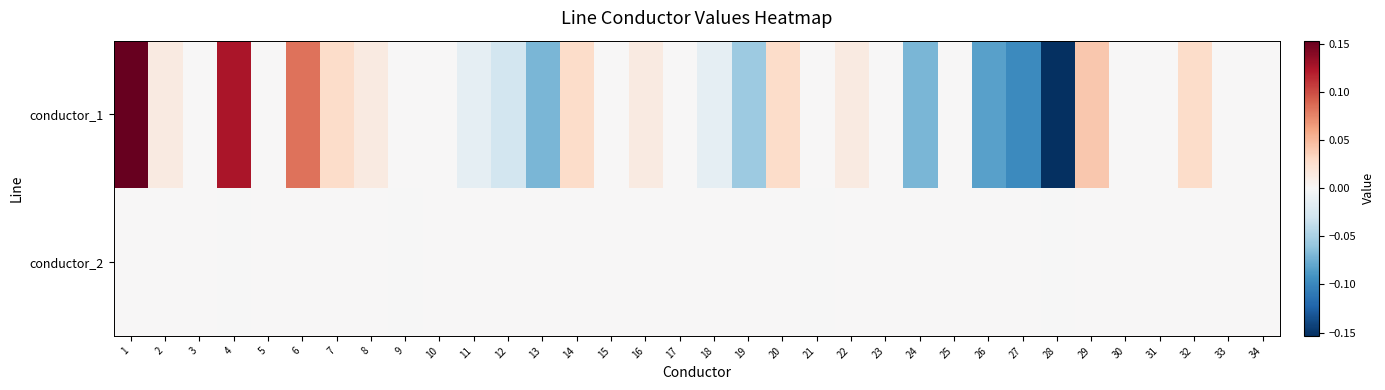

Reading left to right, extract all data points from this chart.

conductor_1: 1=0.2	2=0.0	3=0.0	4=0.1	5=0.0	6=0.1	7=0.0	8=0.0	9=0.0	10=0.0	11=-0.0	12=-0.0	13=-0.1	14=0.0	15=0.0	16=0.0	17=0.0	18=-0.0	19=-0.1	20=0.0	21=0.0	22=0.0	23=0.0	24=-0.1	25=0.0	26=-0.1	27=-0.1	28=-0.2	29=0.0	30=0.0	31=0.0	32=0.0	33=0.0	34=0.0
conductor_2: 1=0.0	2=0.0	3=0.0	4=-0.0	5=0.0	6=0.0	7=0.0	8=0.0	9=-0.0	10=0.0	11=0.0	12=0.0	13=0.0	14=0.0	15=0.0	16=0.0	17=0.0	18=0.0	19=0.0	20=0.0	21=-0.0	22=0.0	23=0.0	24=0.0	25=0.0	26=0.0	27=0.0	28=-0.0	29=0.0	30=0.0	31=0.0	32=0.0	33=0.0	34=0.0